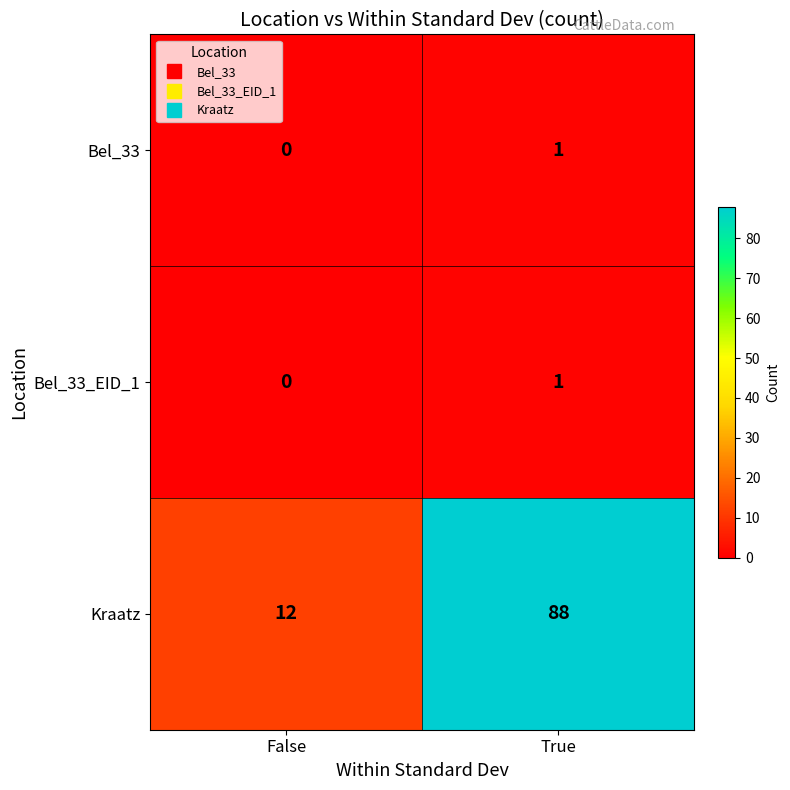

Rank the categories by Bel_33_EID_1 value from lowest to highest.

False, True